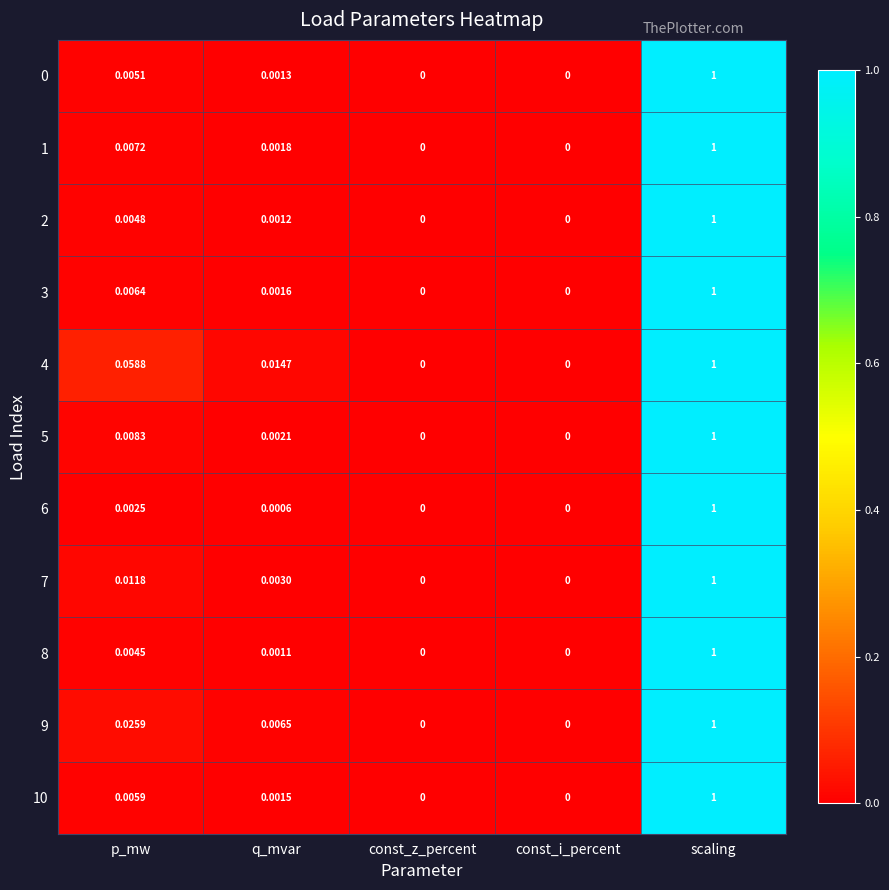

Is the value of 8 at q_mvar greater than the value of 2 at q_mvar?

No